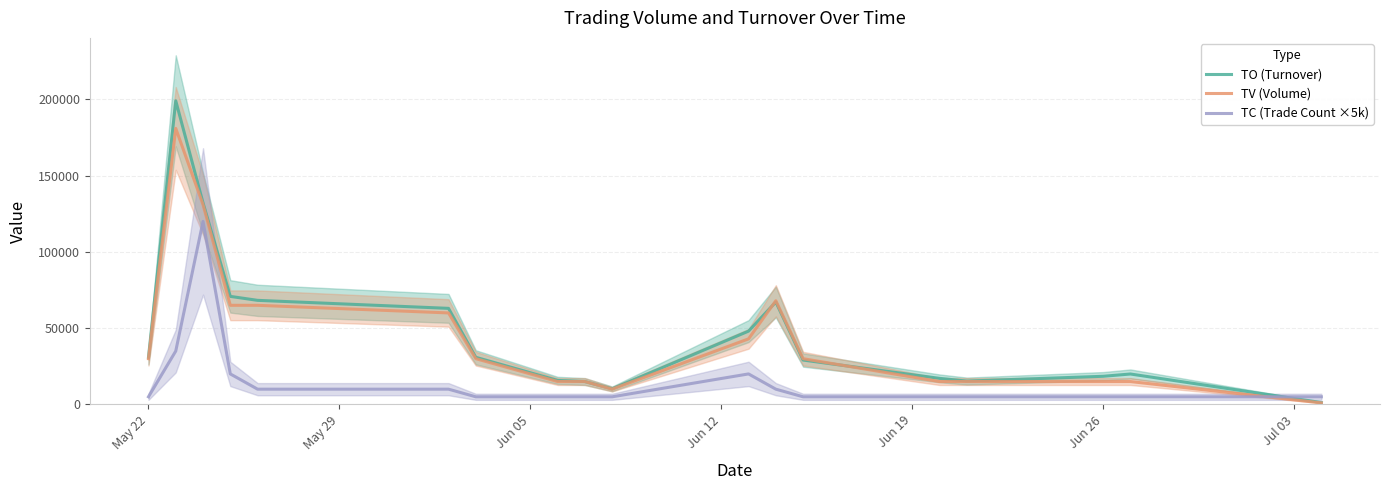

How many data points in TV (Volume) are less than 30000?

8